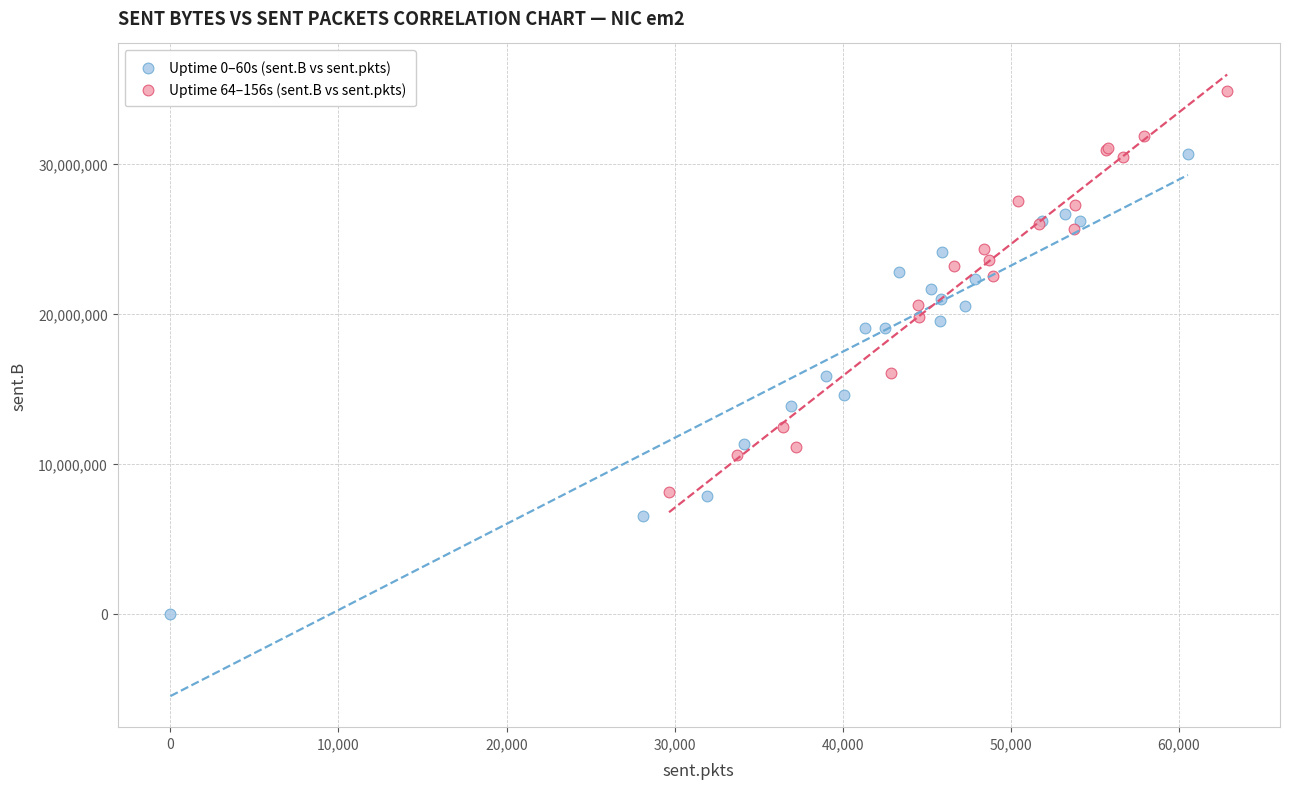

Which series contains the lowest Y value?

Uptime 0–60s (sent.B vs sent.pkts)